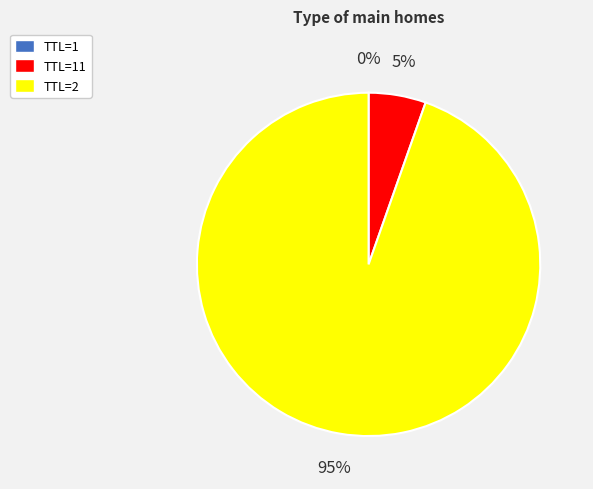

To the nearest percent, what is the difference between the largest and smallest slice percentages?

95%